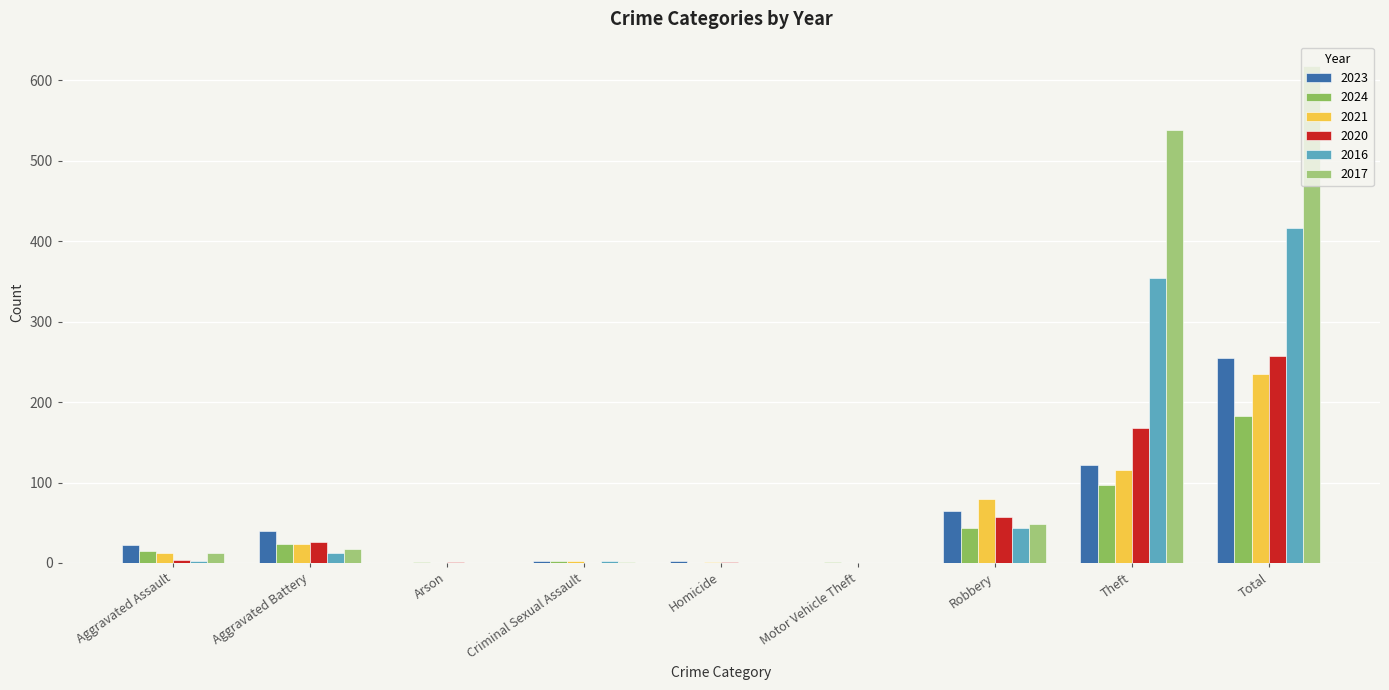

Which series has the widest spread of values?

2017